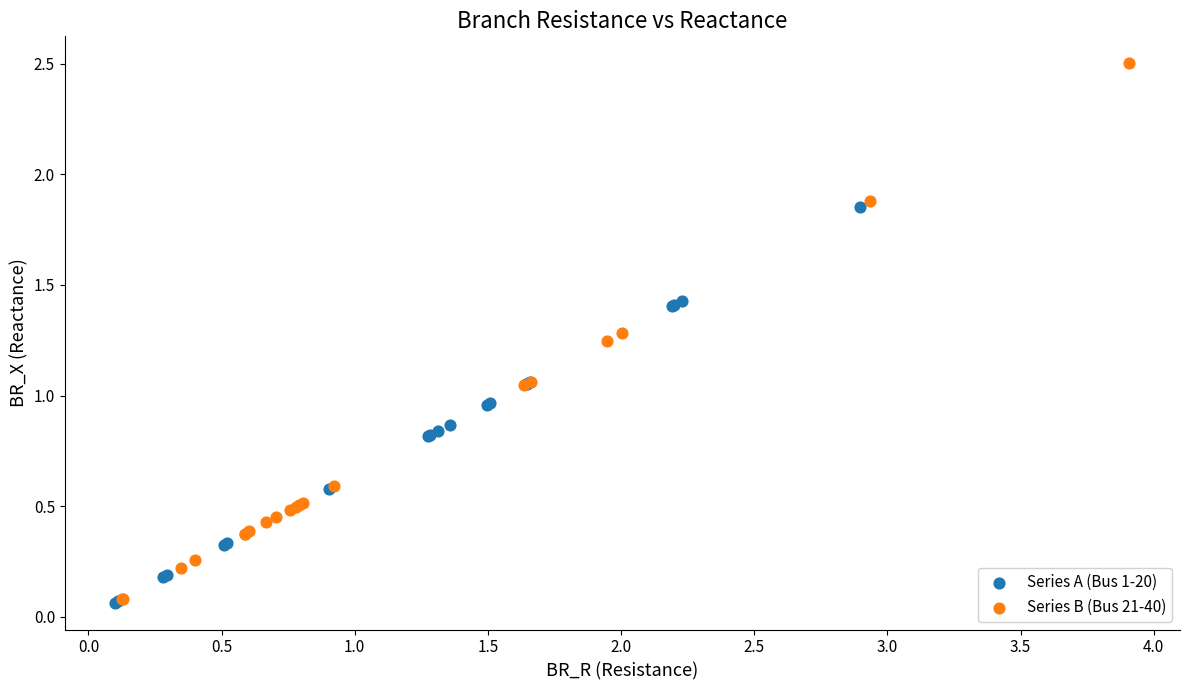

What are all the series names shown in the legend?

Series A (Bus 1-20), Series B (Bus 21-40)